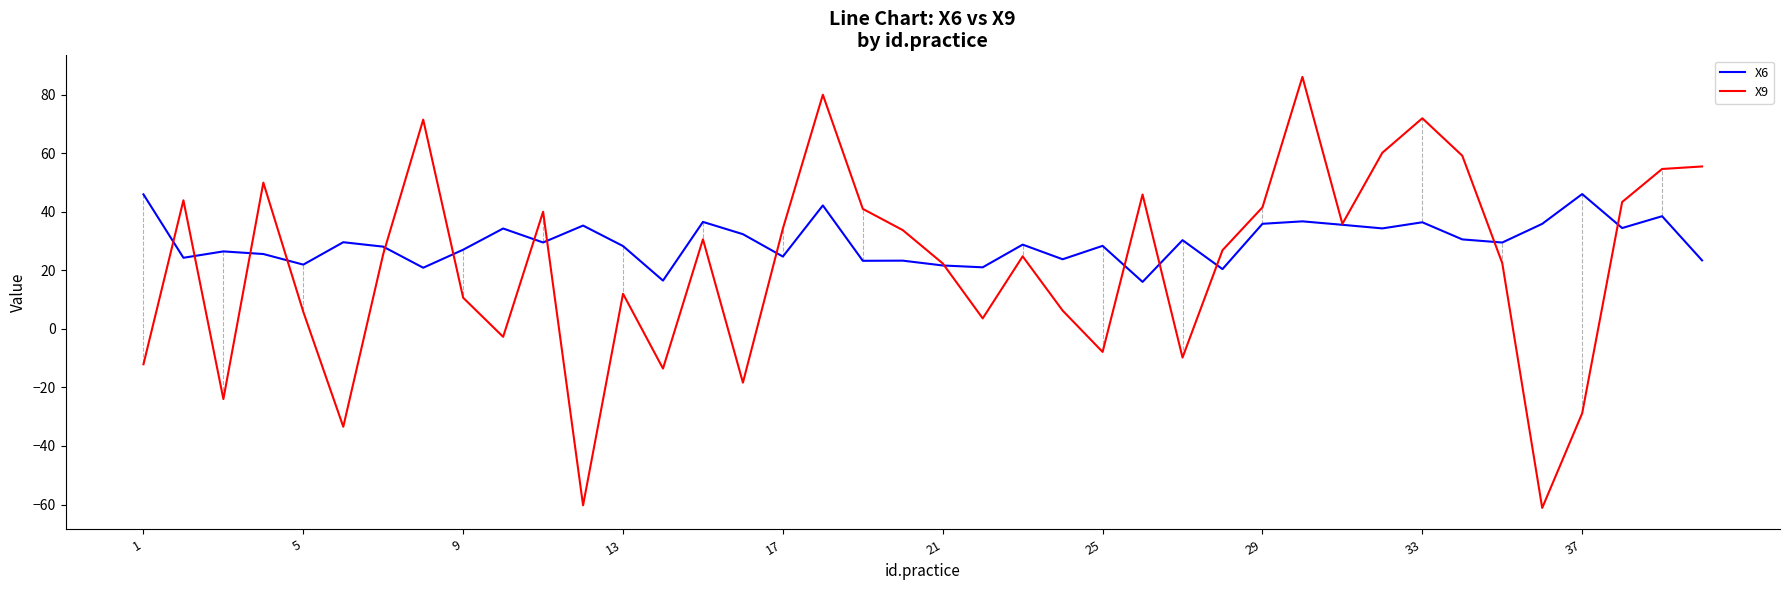

After their last crossing, which series has the higher values: X9 or X6?

X9